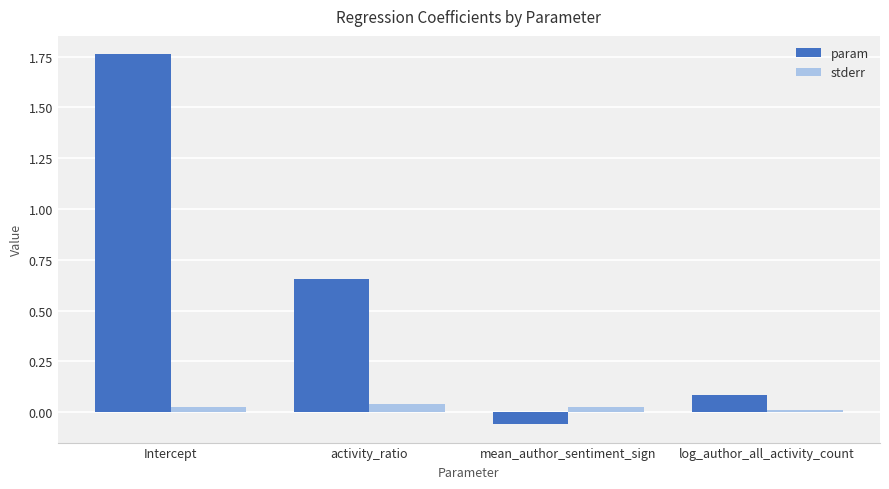

How many negative values does the param series have?

1